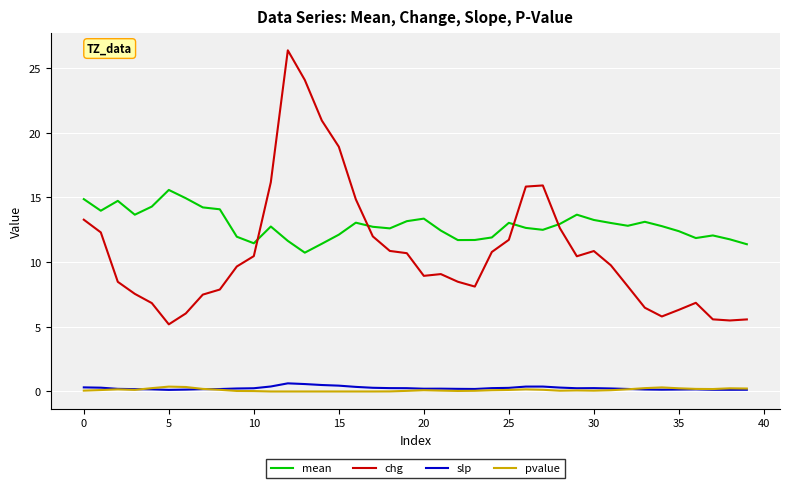

Which series has the largest total across all categories?

mean